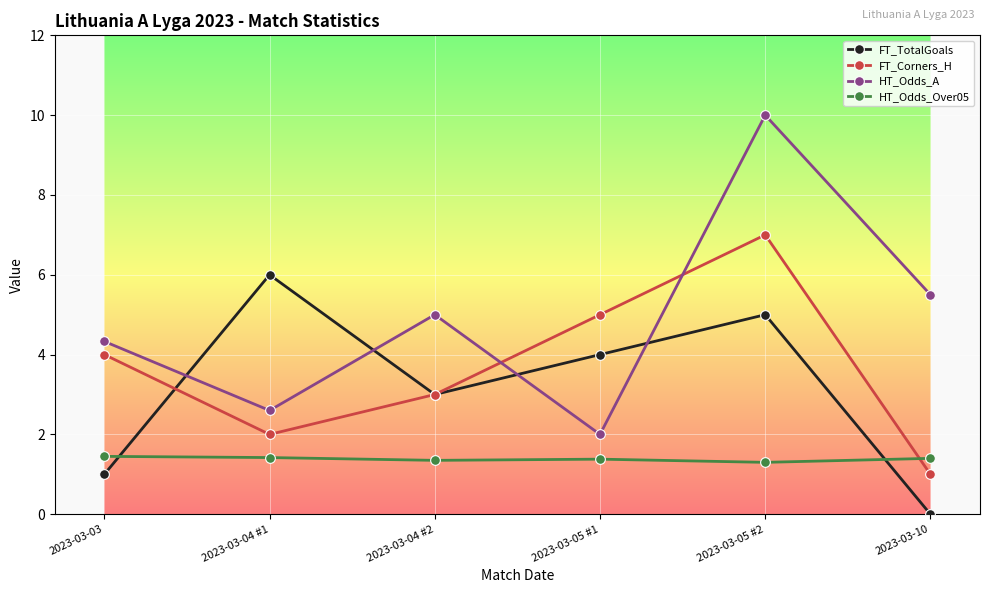

True or false: HT_Odds_A and FT_Corners_H intersect in this chart.

True